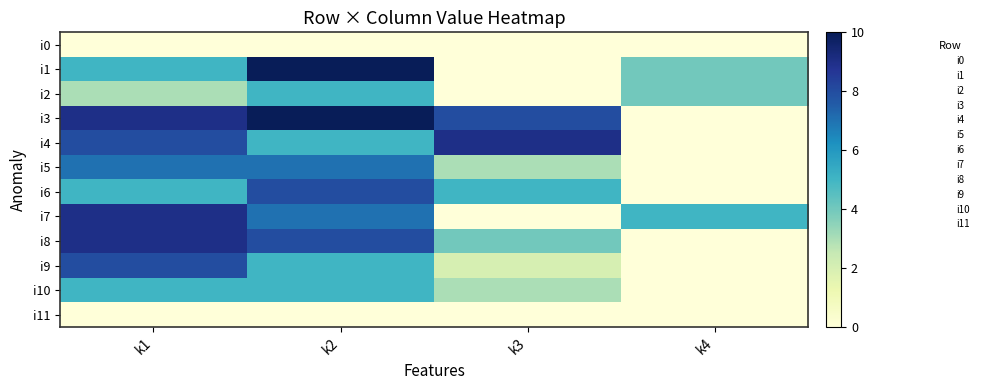

What is the total value across all series at k1?

68